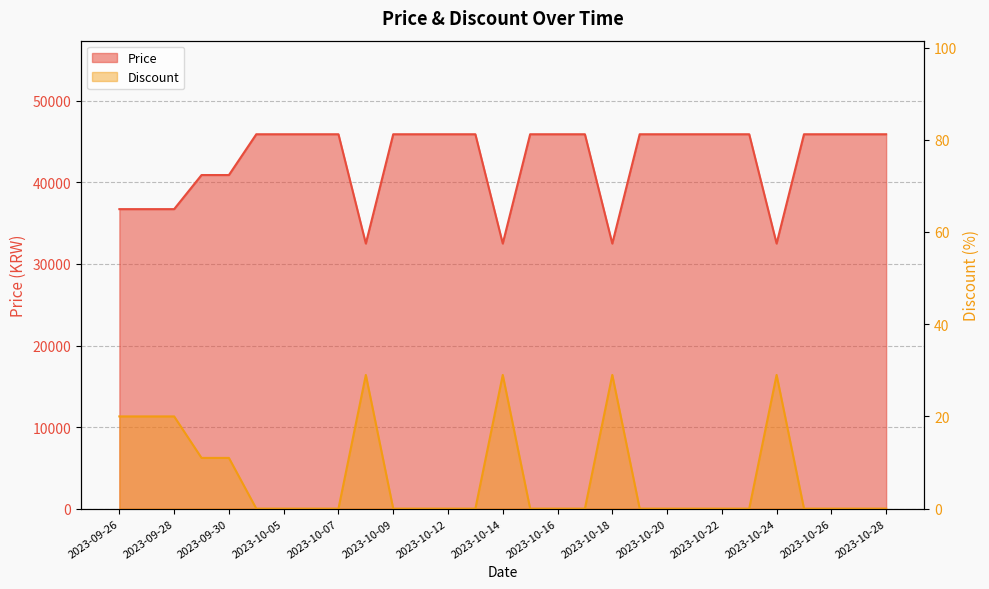

What is the label of the 22nd point from the left?

2023-10-21